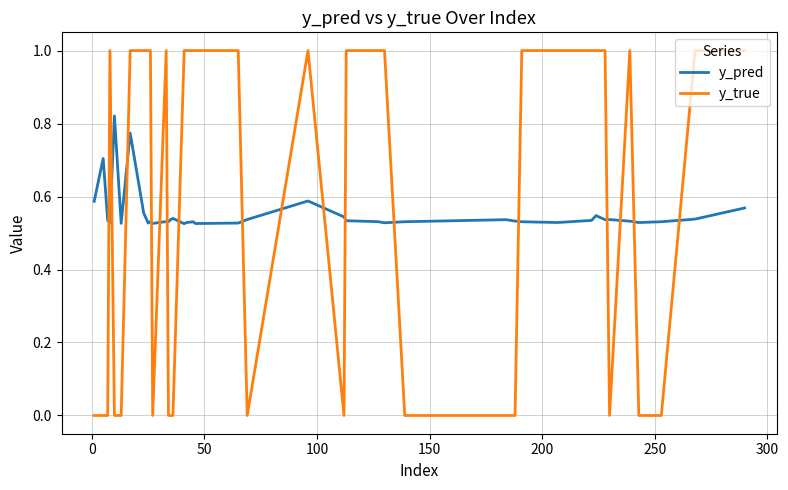

What is the maximum value shown in the chart?

1.0